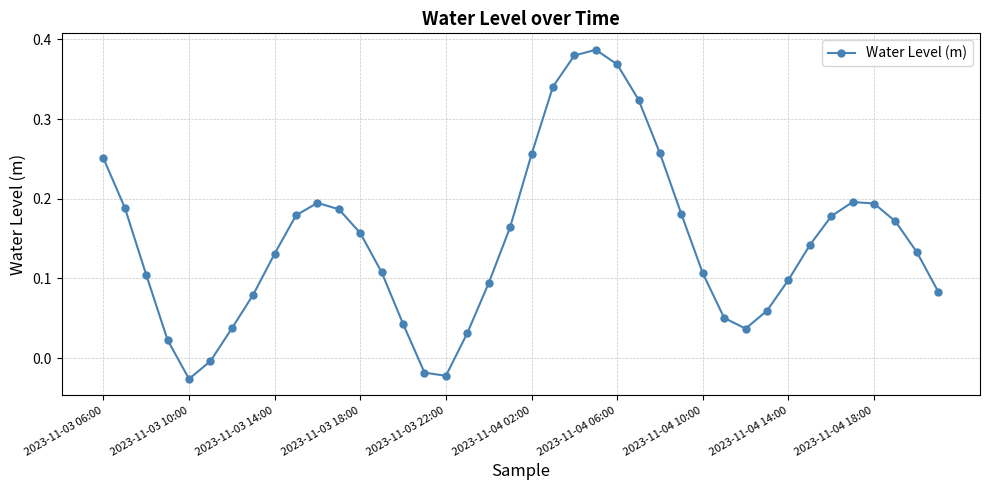

True or false: the data has more than 2 interior local peaks.

True